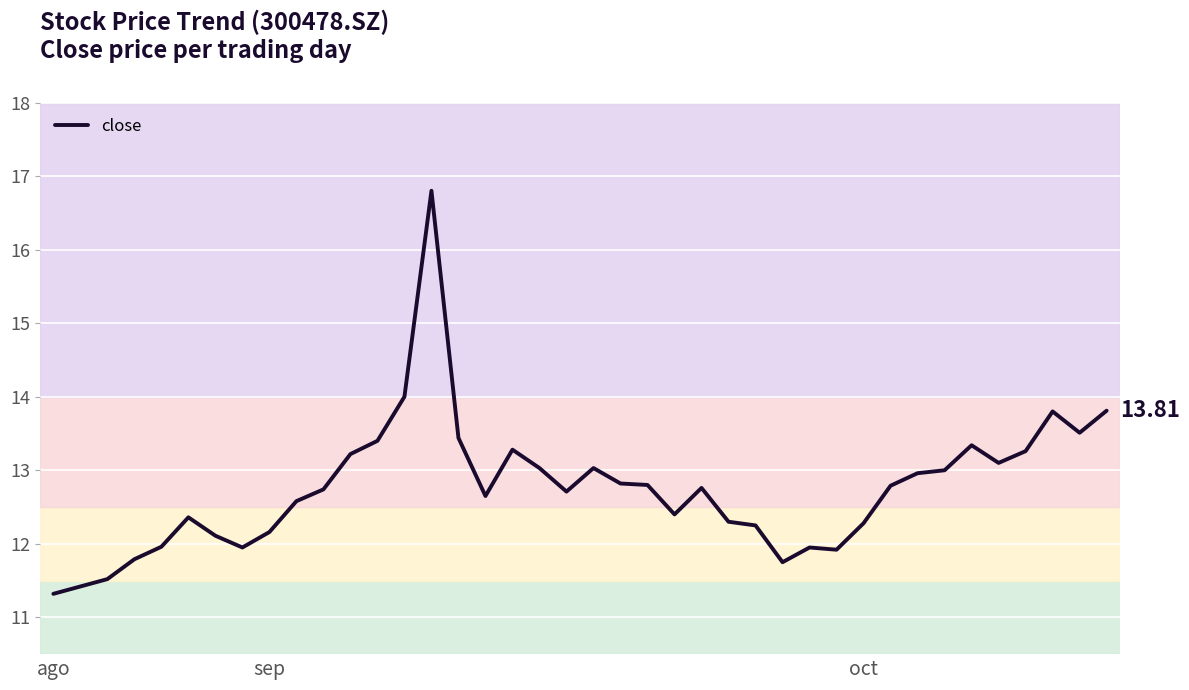

What is the difference between the maximum and minimum values?

5.5